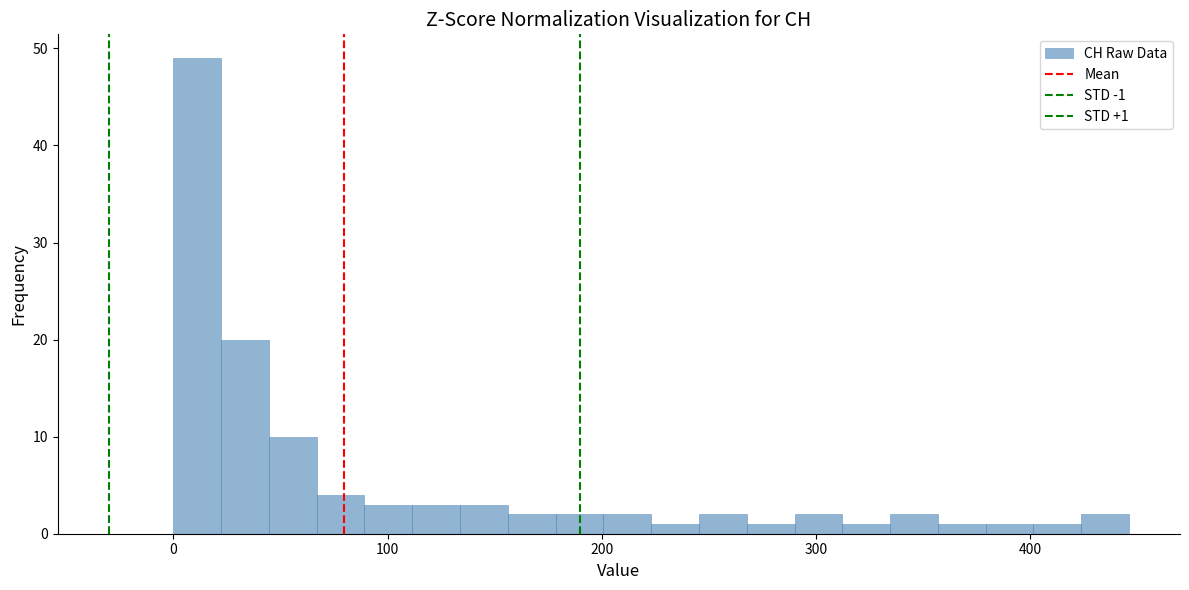

Around what value on the x-axis is the tallest bar? Give the approximate position of its centre, as read against the axis.

10